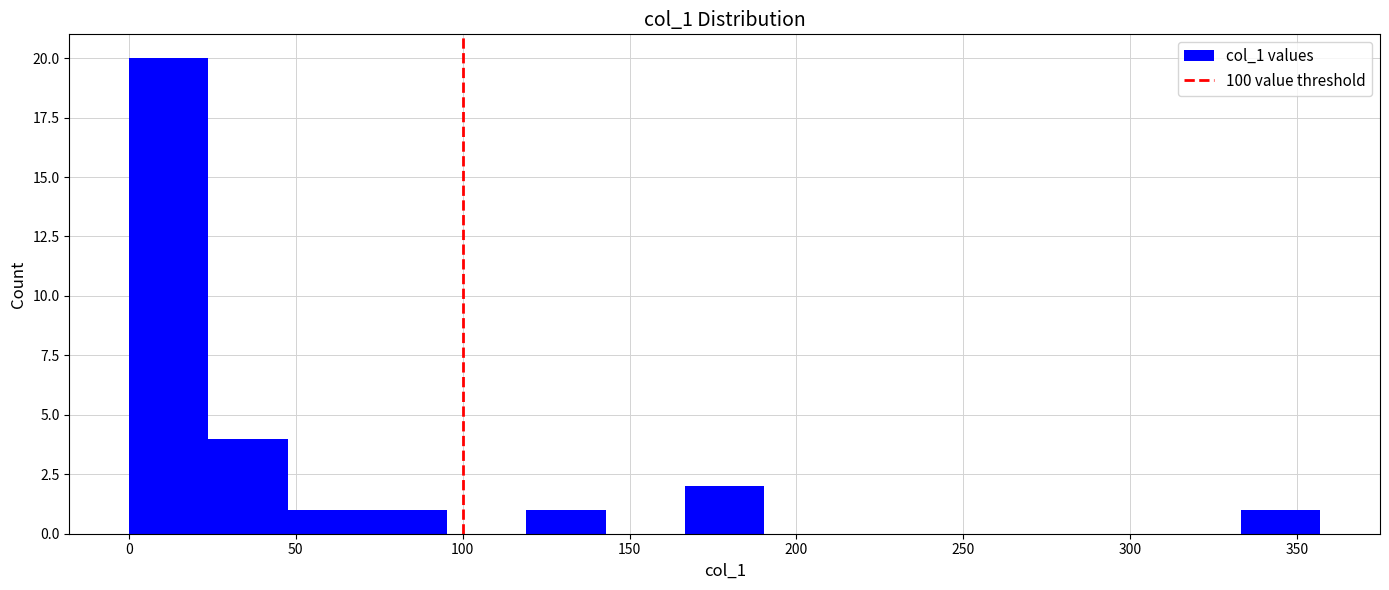

Reading left to right, list every bar in this chart as the range it spans on the x-axis followed by its height. Neither the bar edges nor the heights are printed on the chart, so give them approximately, as read against the axes.

0 to 25: 20
25 to 50: 4
50 to 70: 1
70 to 95: 1
95 to 120: 0
120 to 145: 1
145 to 165: 0
165 to 190: 2
190 to 215: 0
215 to 240: 0
240 to 260: 0
260 to 285: 0
285 to 310: 0
310 to 335: 0
335 to 355: 1